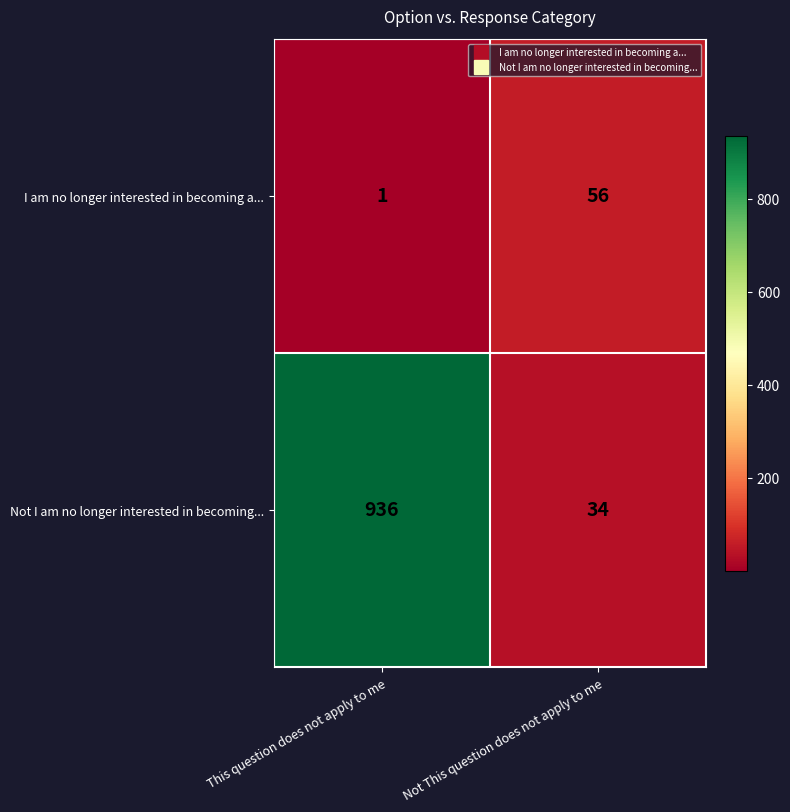

True or false: Not I am no longer interested in becoming... has a value of 936 at This question does not apply to me.

True